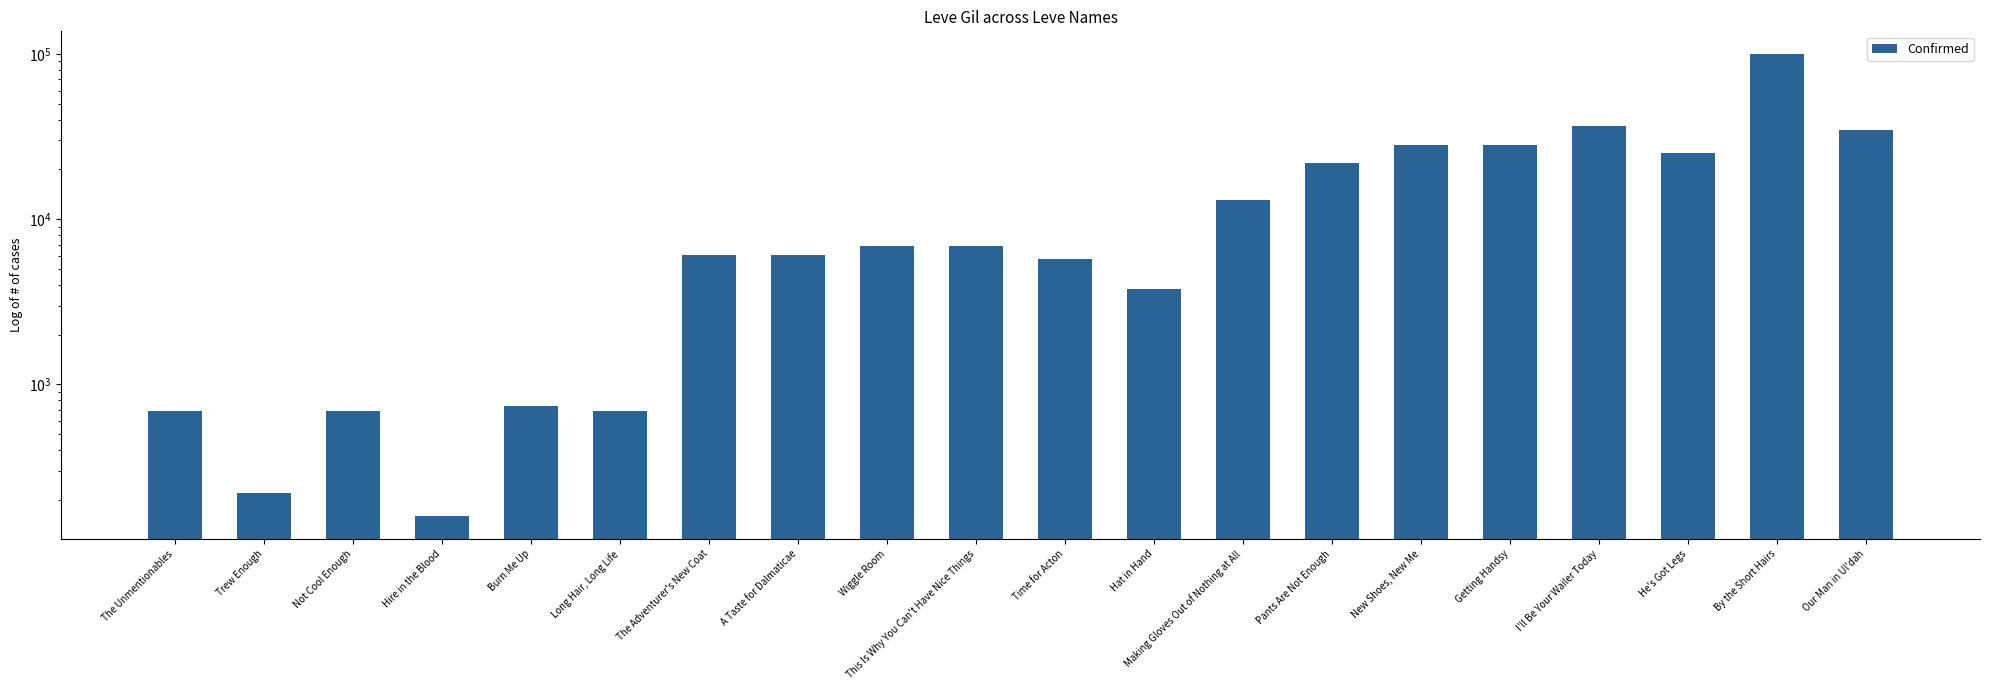

What is the value of the 5th bar from the left?

740